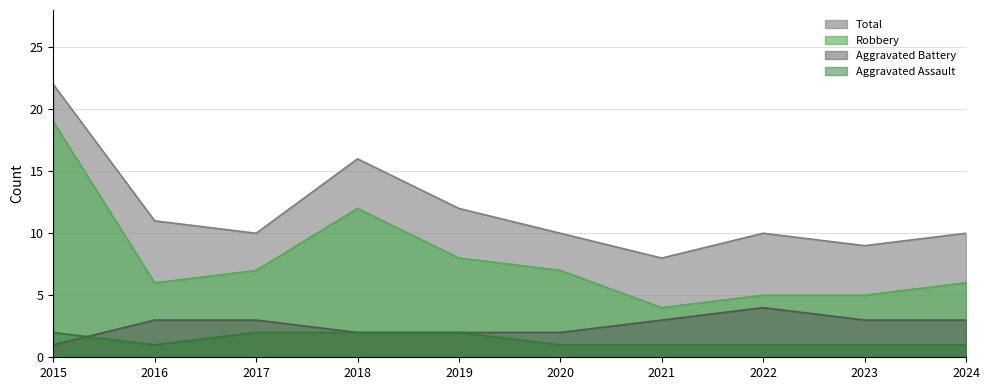

Read the Total value at 2016, to the nearest 10.

10